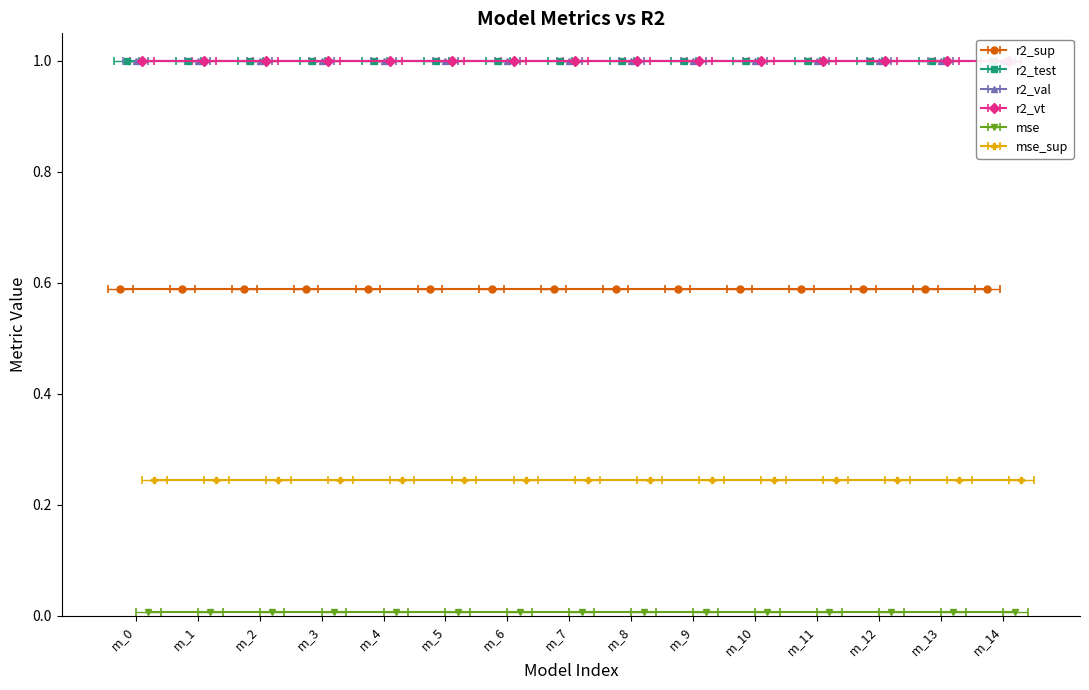

What is the minimum value for mse_sup?

0.2